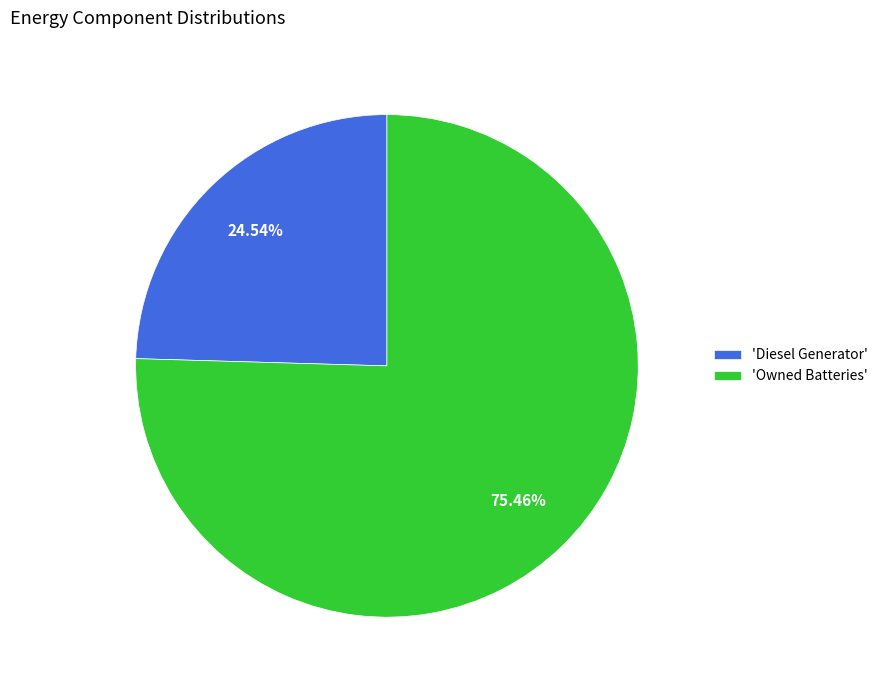

How many segments does this pie chart have?

2